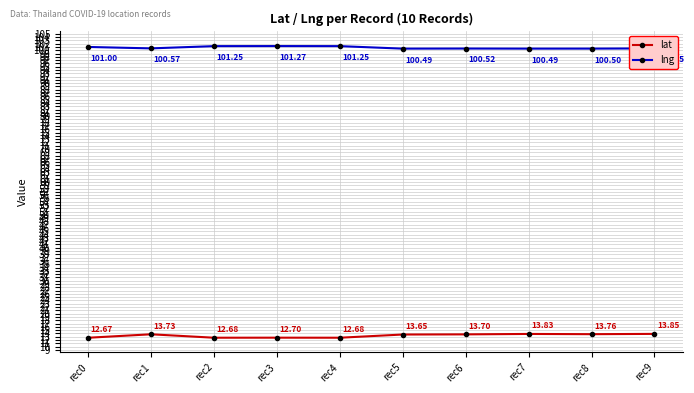

At which category does lng reach its first local peak?

rec3